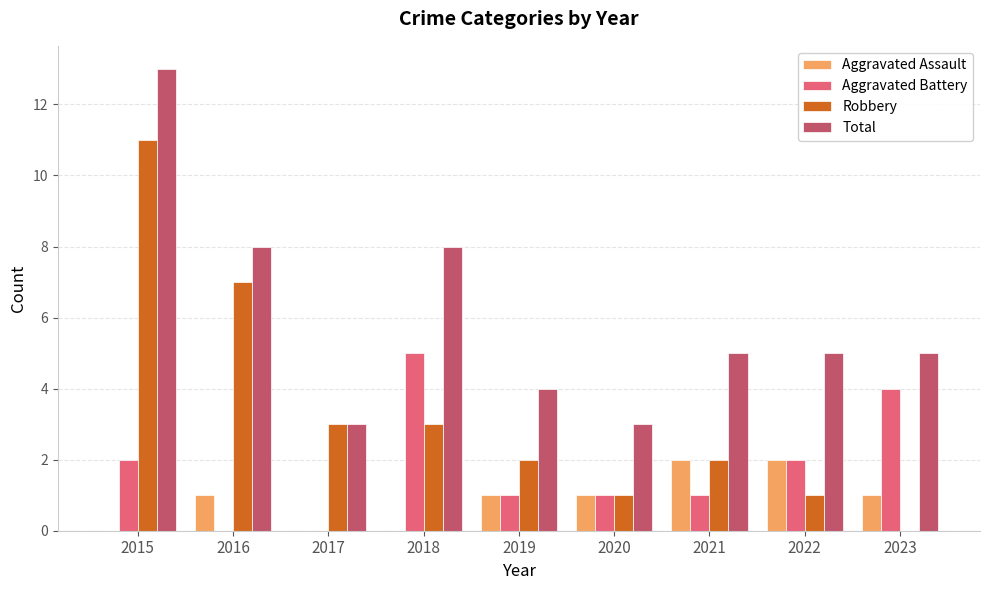

What is the sum of all Total values?

54